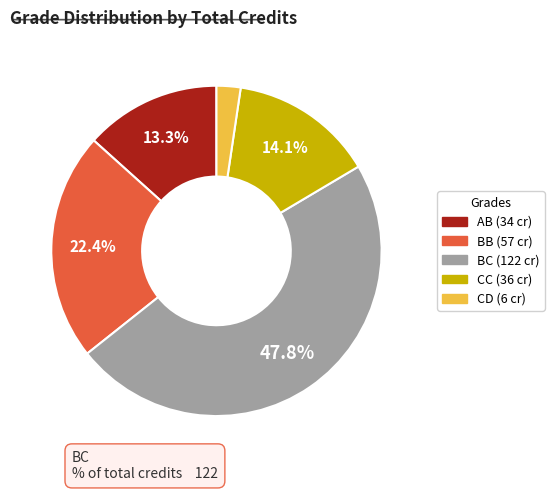

Does any single category account for the majority?

No